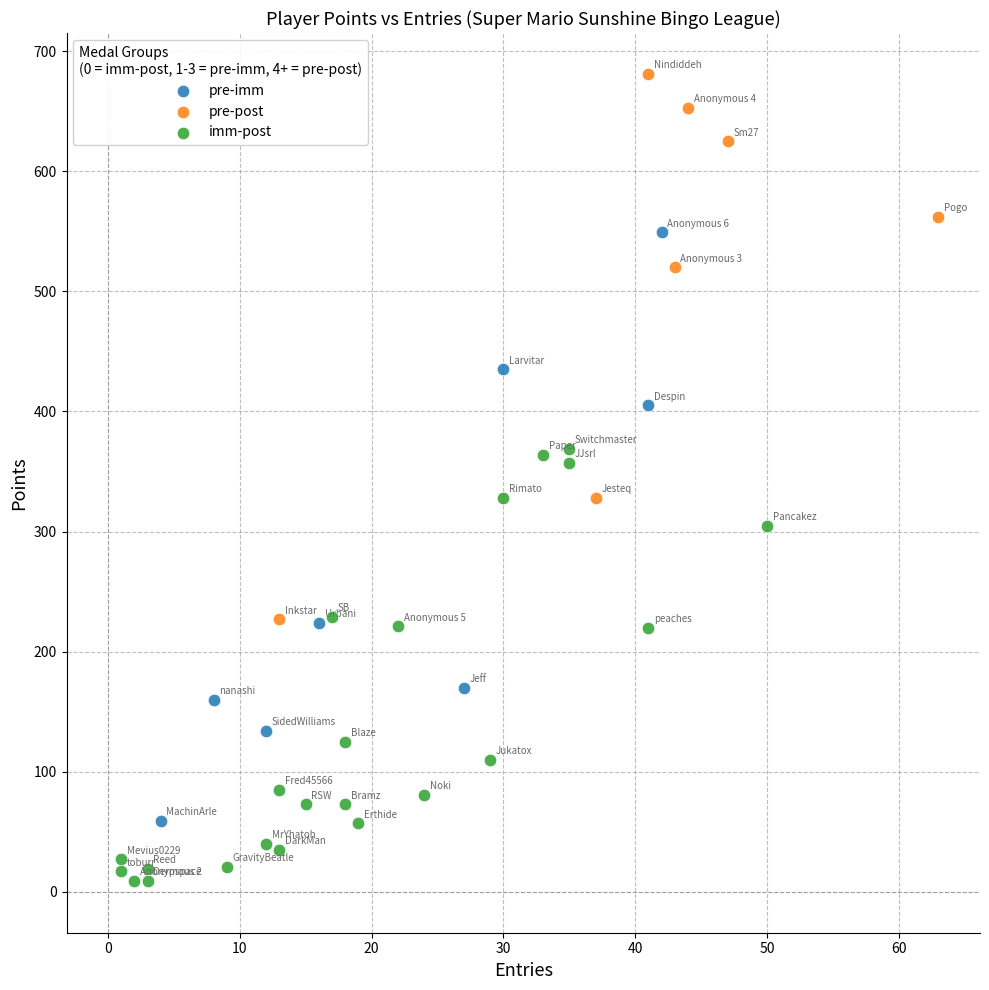

Which series has the largest Y range (max minus min)?

pre-imm